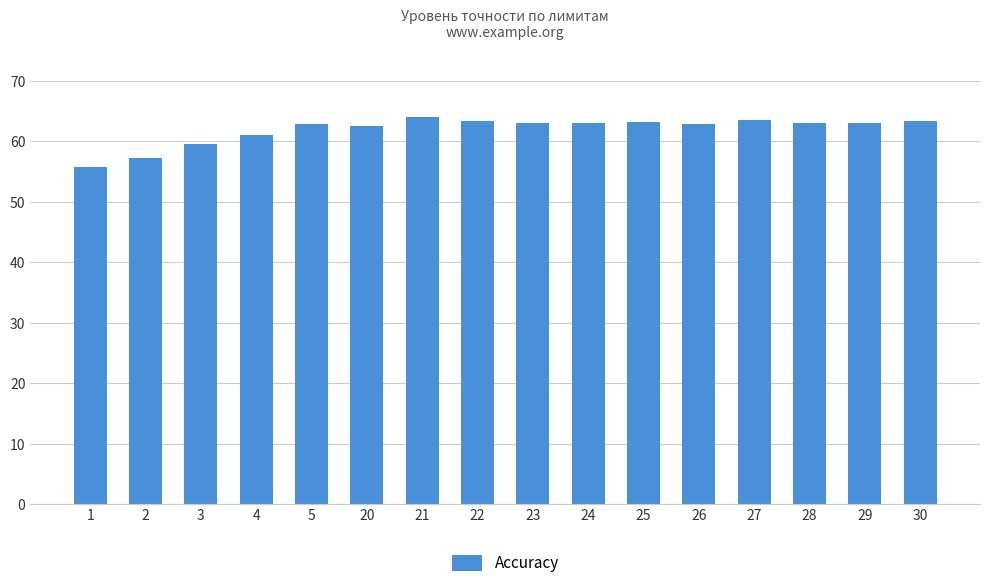

What value does the data have at 2?

57.3